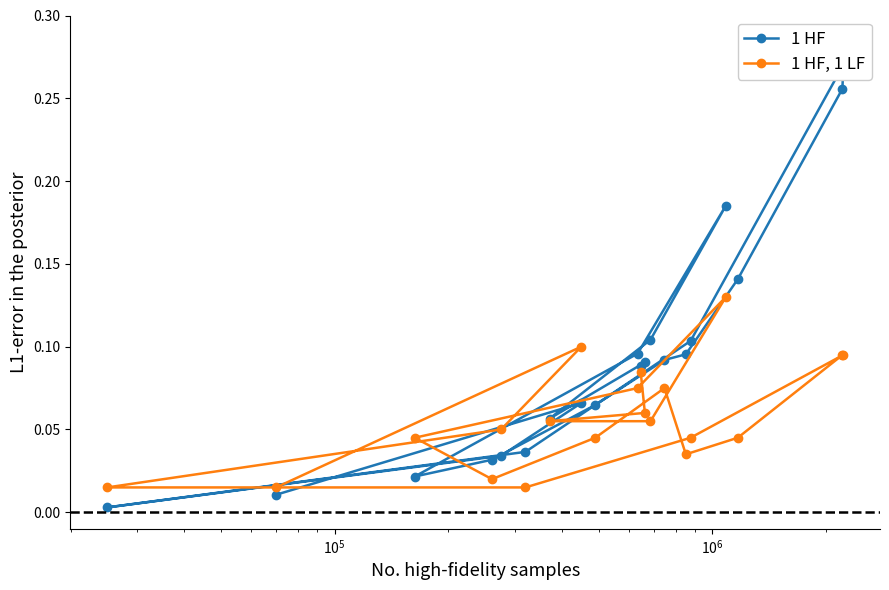

How many 1 HF, 1 LF values are between 0 and 1?

20